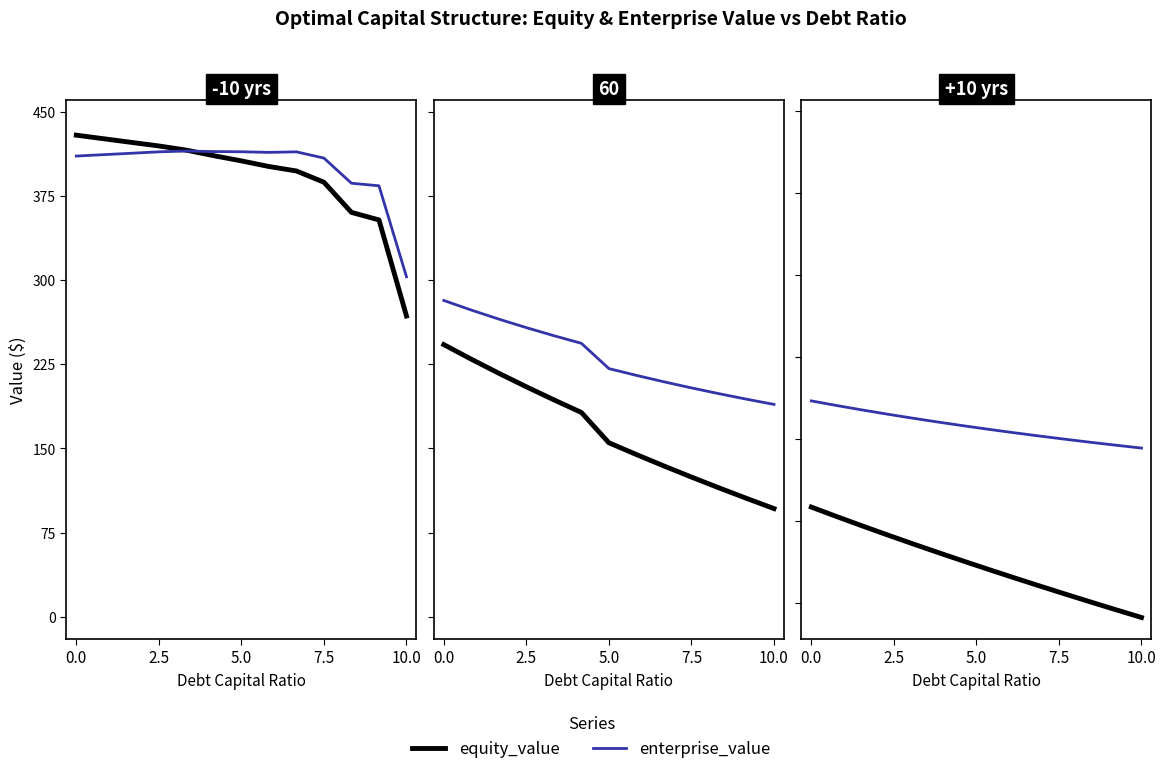

How many positive values does the equity_value series have?

12